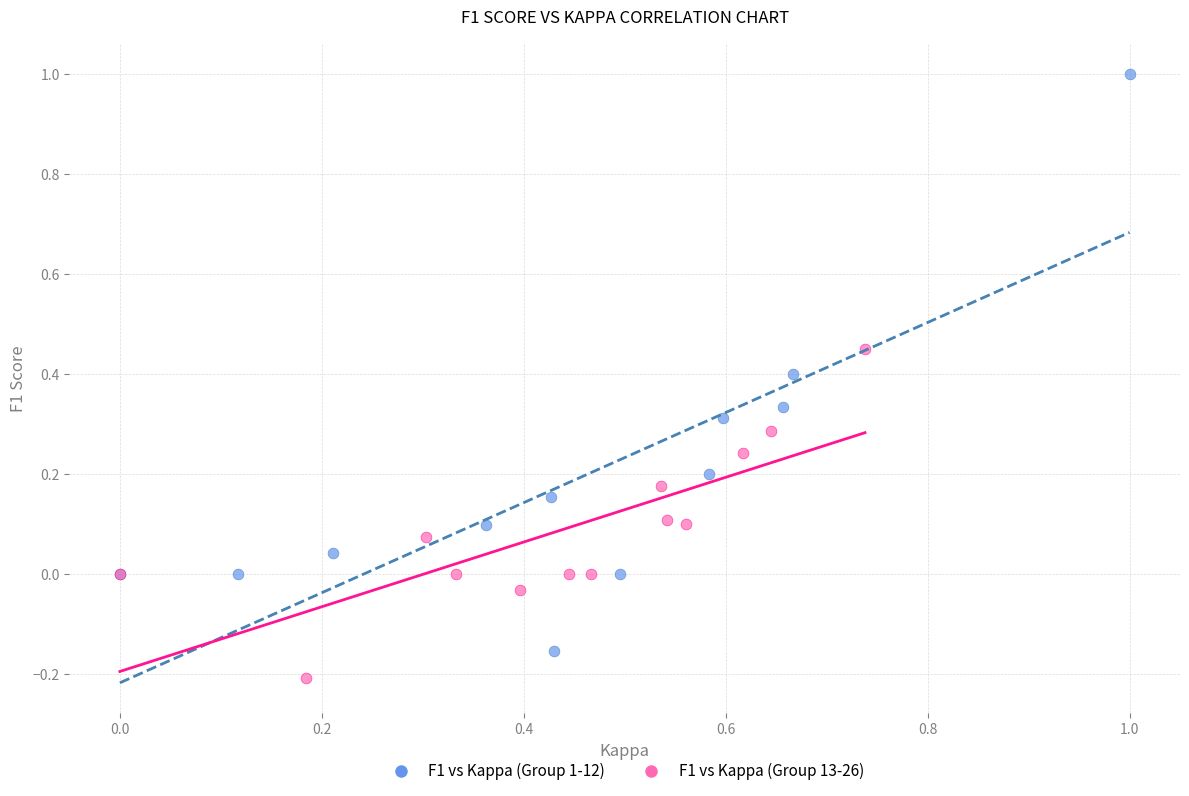

Which series reaches the minimum Y coordinate?

F1 vs Kappa (Group 13-26)